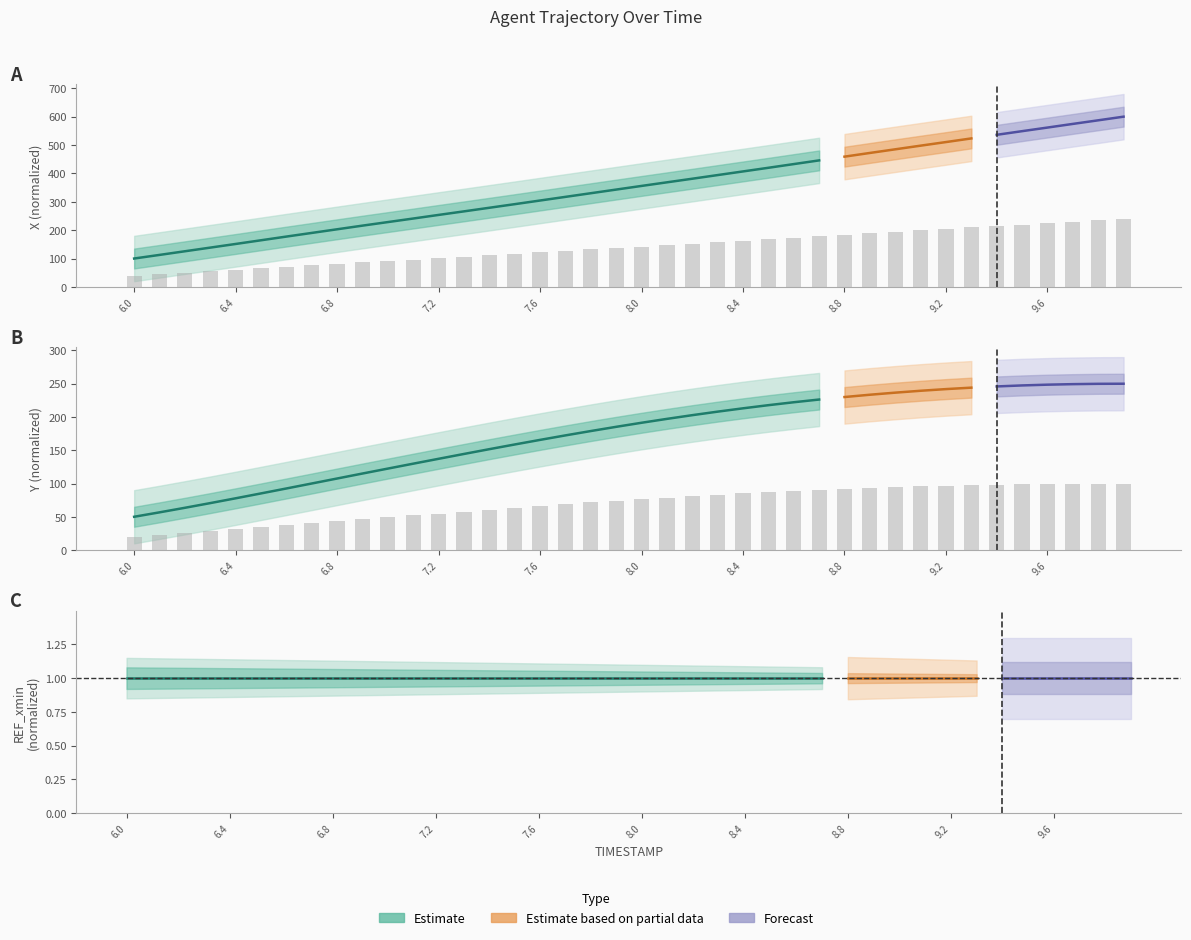

At which label does X reach its peak?

9.9